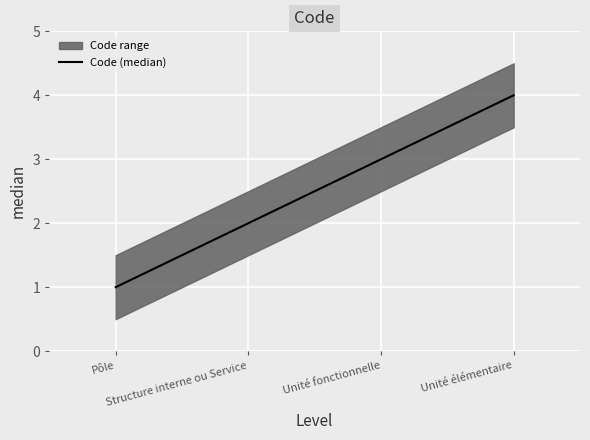

True or false: the data has more than 2 interior local peaks.

False